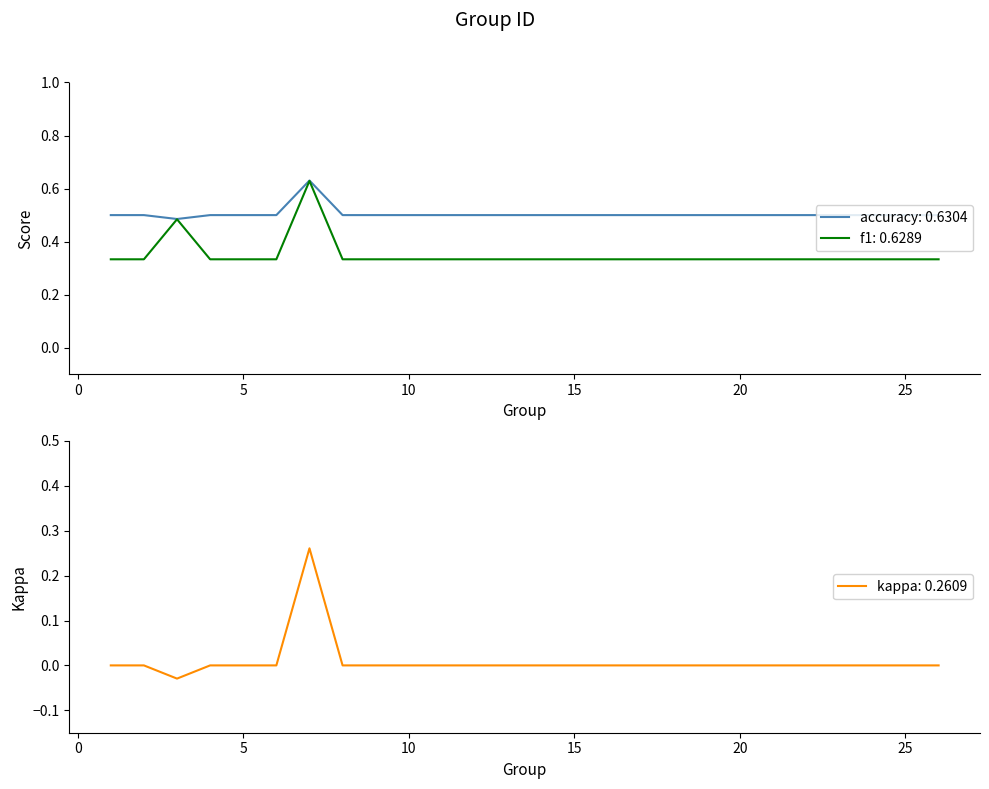

In f1, how many points are higher than both neighbors (excluding endpoints)?

2